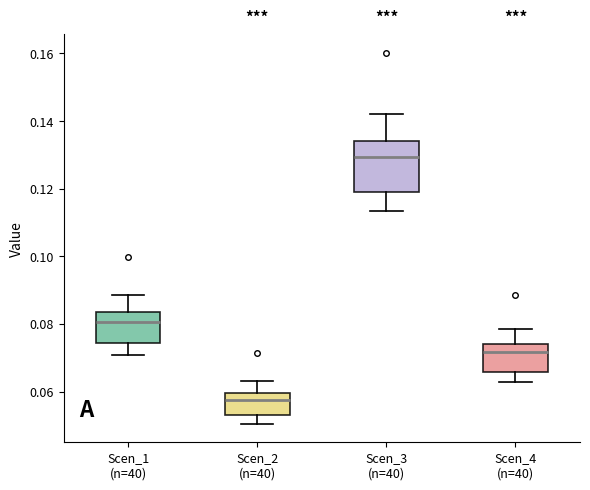

Comparing the boxes themselves (not the whiskers), which one is the tallest?

Scen_3 (n=40)